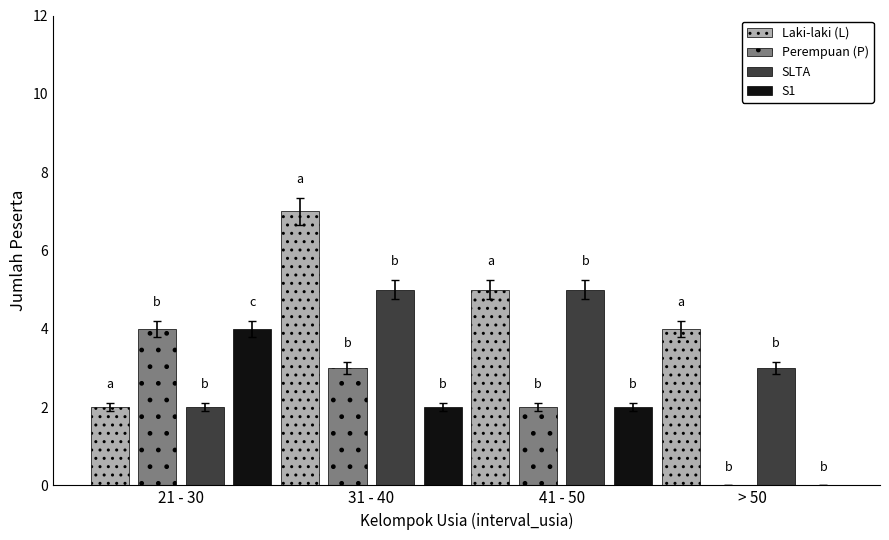

At which category is the sum across all series the highest?

31 - 40